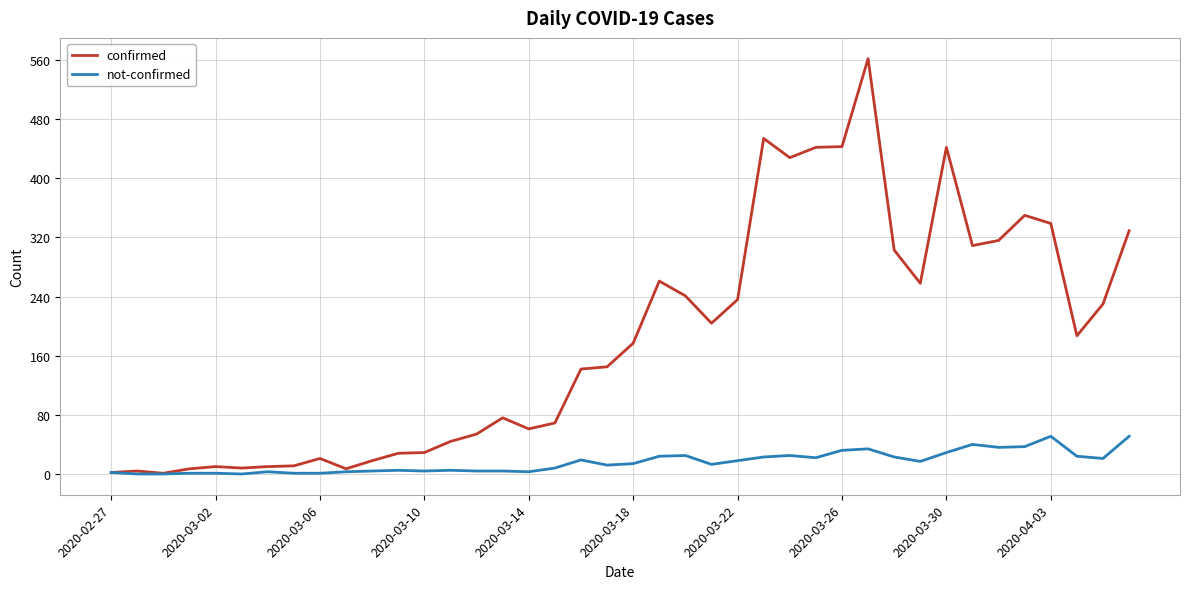

What is the maximum value for not-confirmed?

51